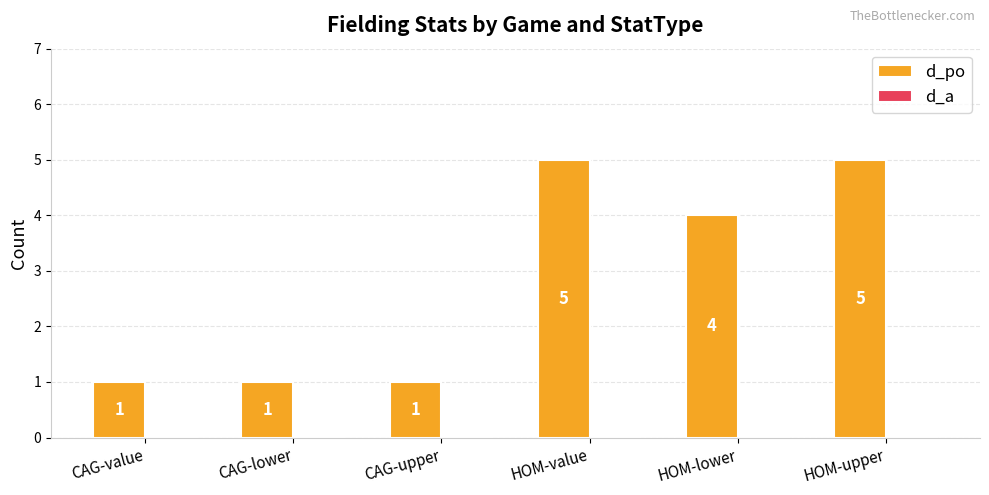

What is the label of the 1st bar from the right?

HOM-upper